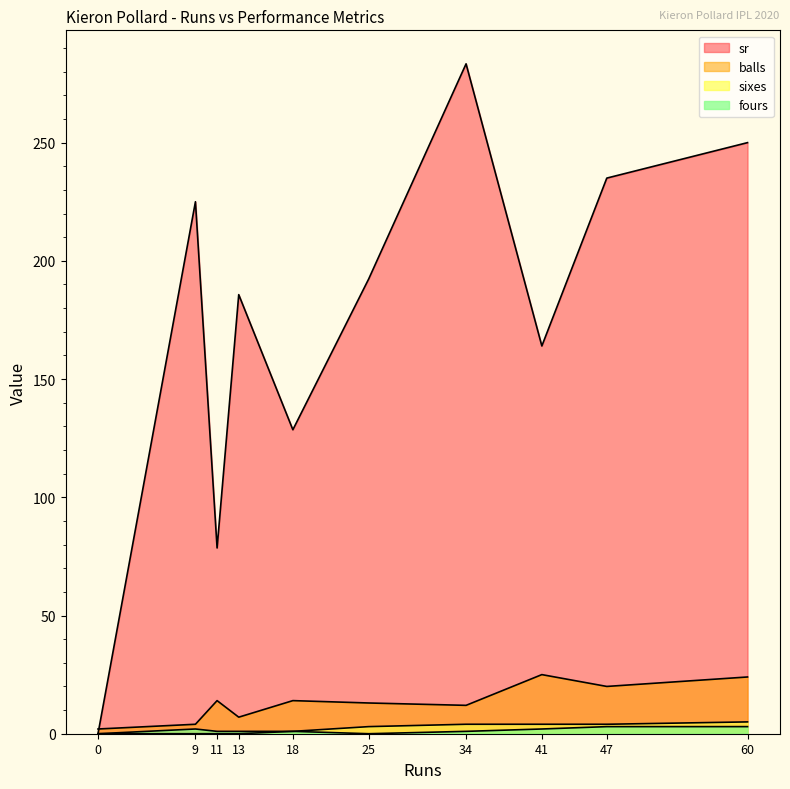

How many lines are shown in the chart?

4